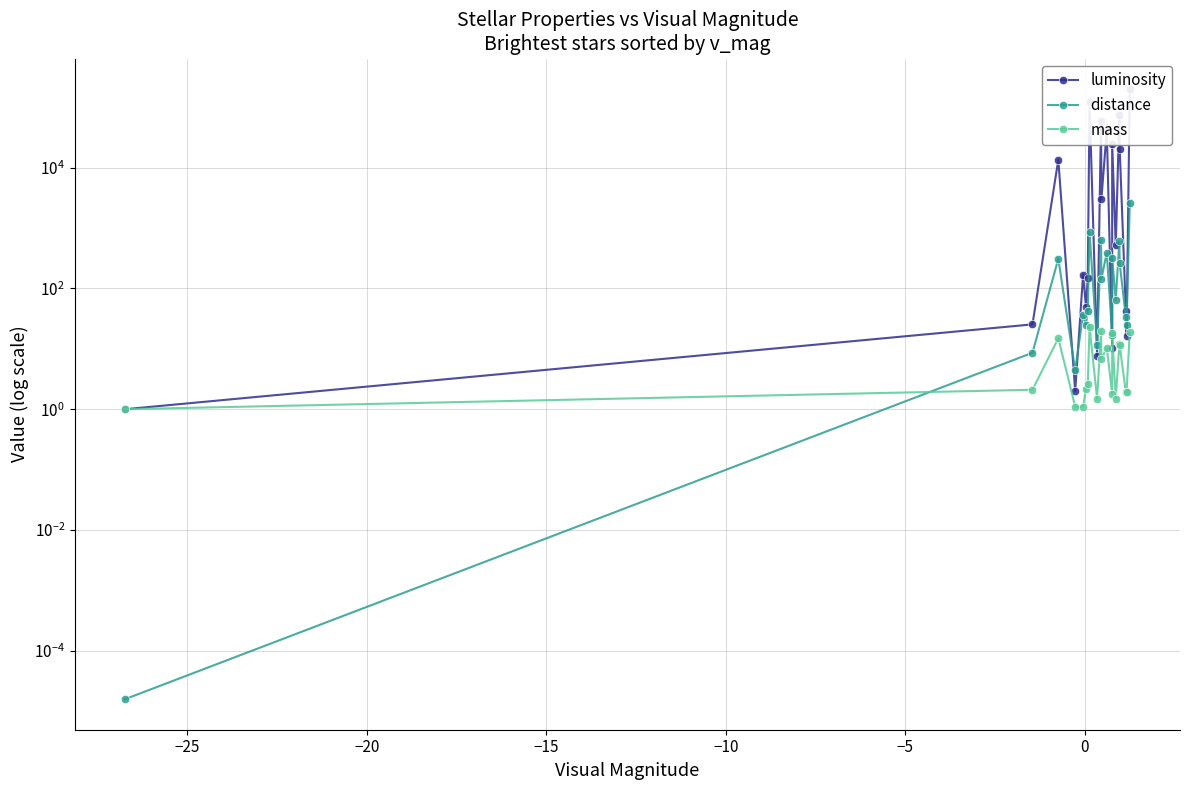

Reading left to right, extract all data points from this chart.

luminosity: 1.0	25.4	13500.0	2.0	170.0	50.0	150.0	120000.0	7.7	60000.0	3000.0	42000.0	10.5	25000.0	520.0	75000.0	20512.0	43.0	16.6	200000.0
distance: 0.0	8.6	310.0	4.4	37.0	25.0	43.0	860.0	11.4	640.0	144.0	390.0	17.0	320.0	65.0	600.0	260.0	34.0	25.0	2600.0
mass: 1.0	2.1	15.0	1.1	1.1	2.2	2.6	23.0	1.5	20.0	6.7	10.5	1.8	18.0	1.5	12.0	11.4	1.9	1.9	19.0